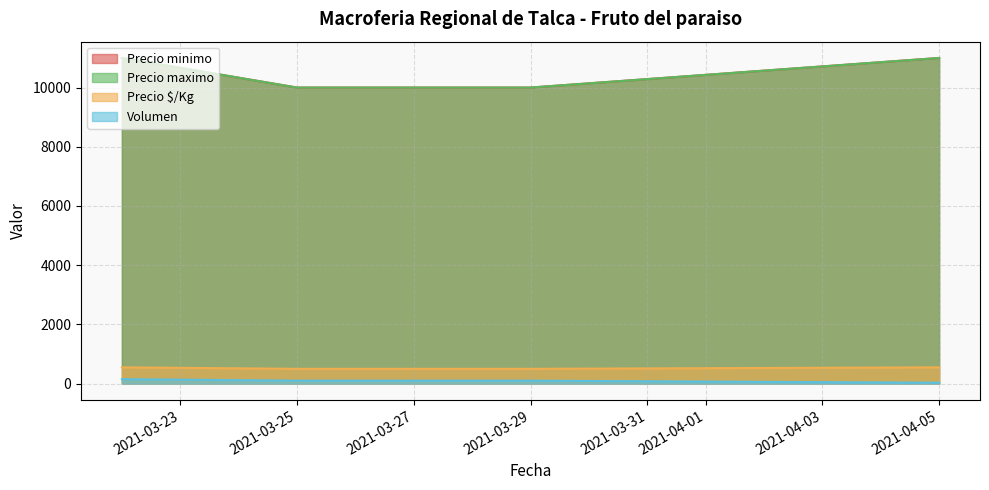

True or false: Precio maximo and Volumen cross at least once.

False